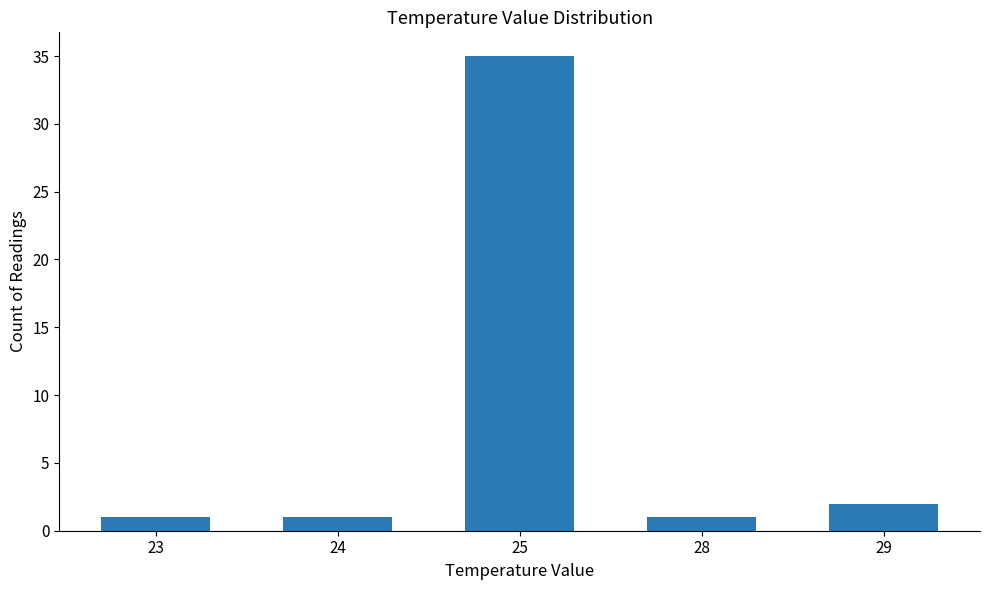

How many bars are there in total?

5